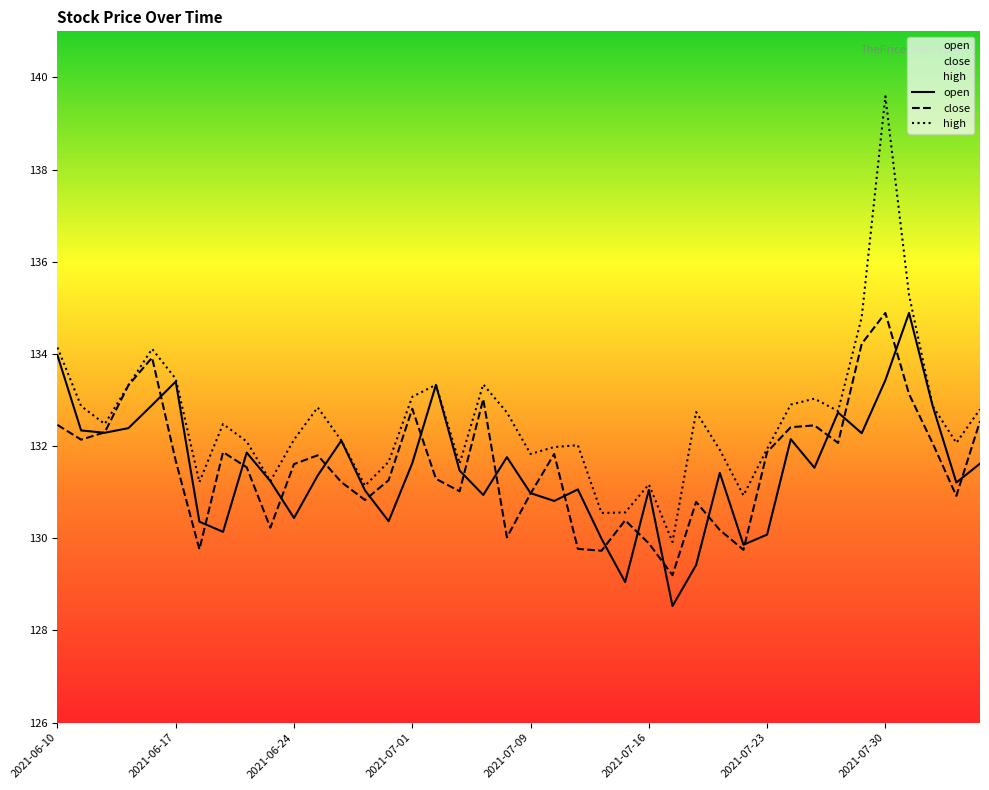

True or false: high and close intersect in this chart.

False